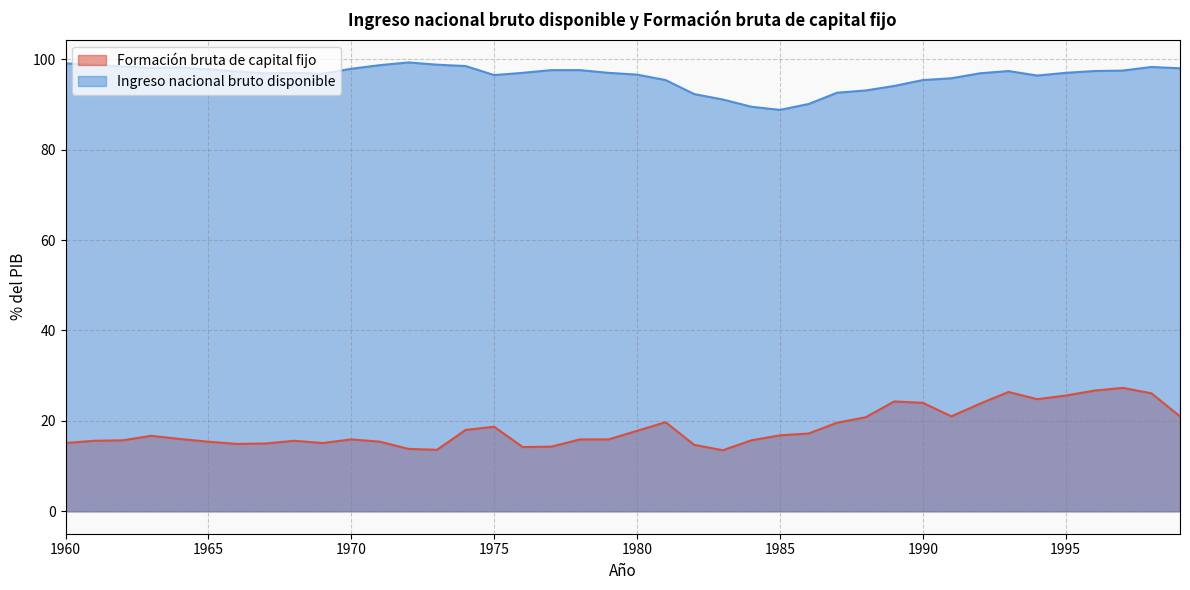

At which category does Formación bruta de capital fijo reach its first local peak?

1963